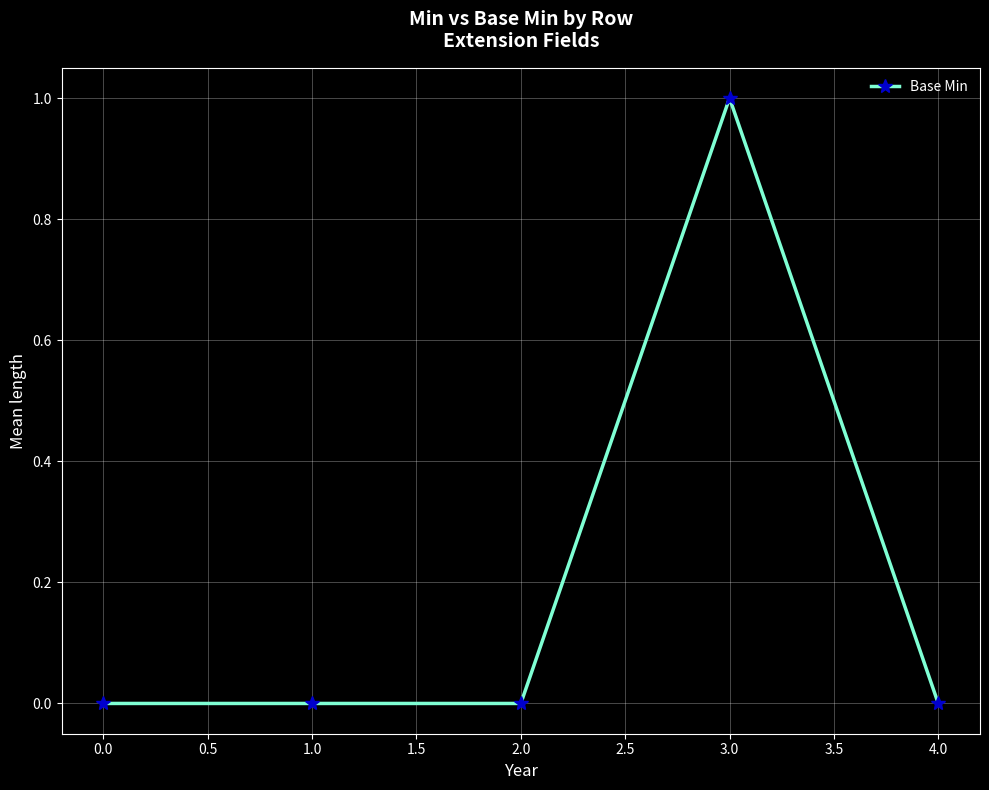

How many lines are shown in the chart?

1